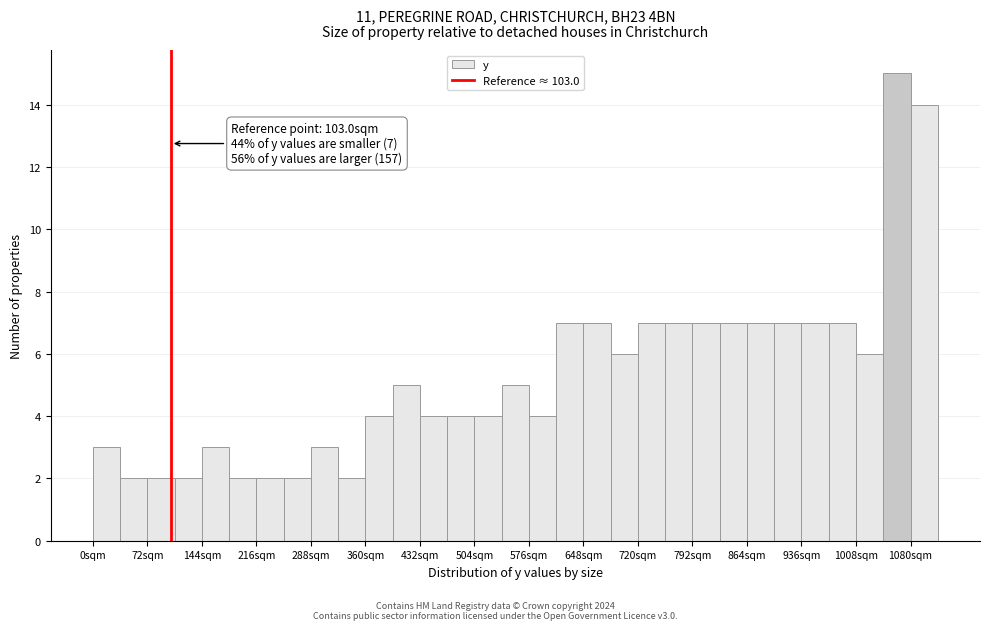

Around what value on the x-axis is the tallest bar? Give the approximate position of its centre, as read against the axis.

1060